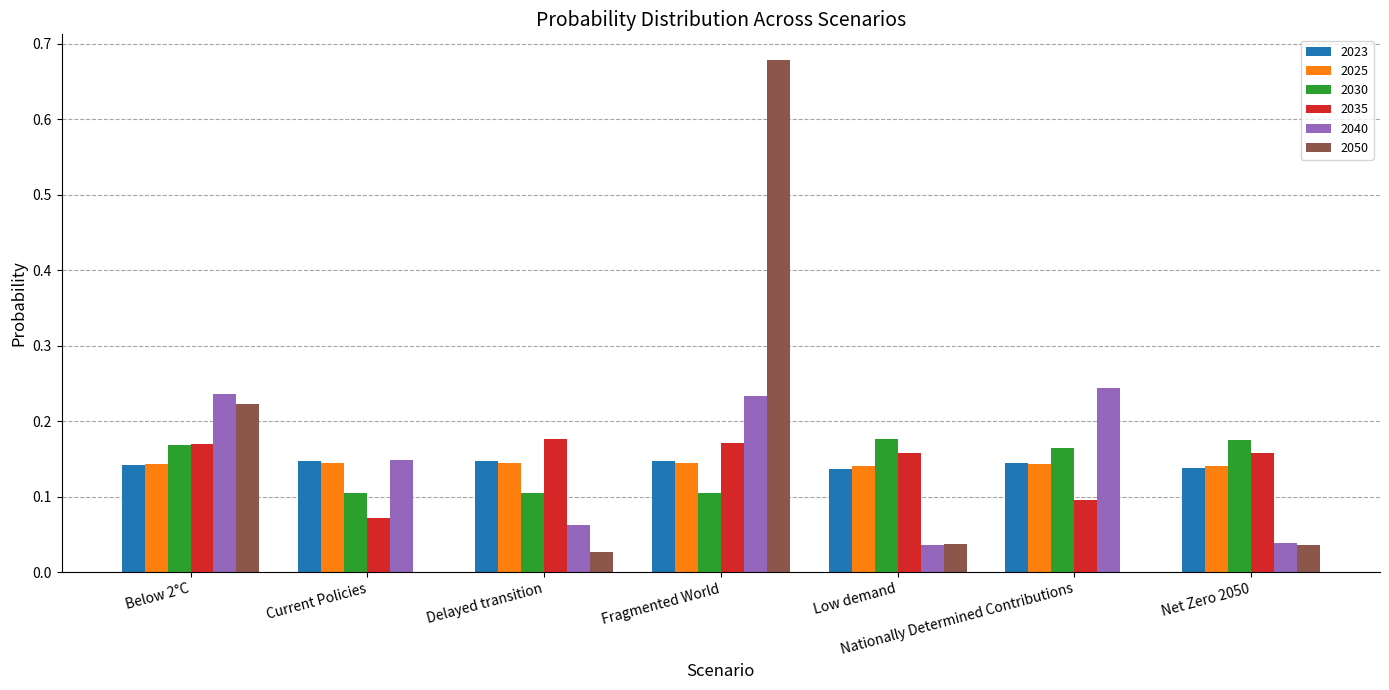

What is the total value across all series at Fragmented World?

1.5